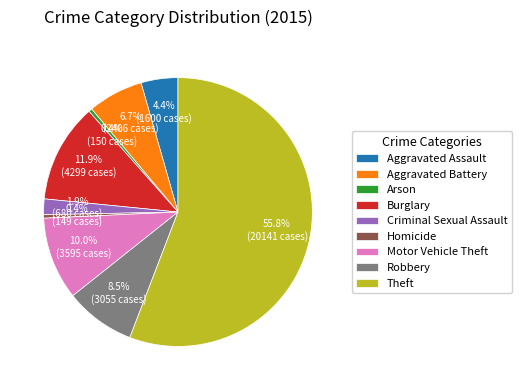

To the nearest percent, what is the difference between the Arson and Aggravated Assault slice percentages?

4%